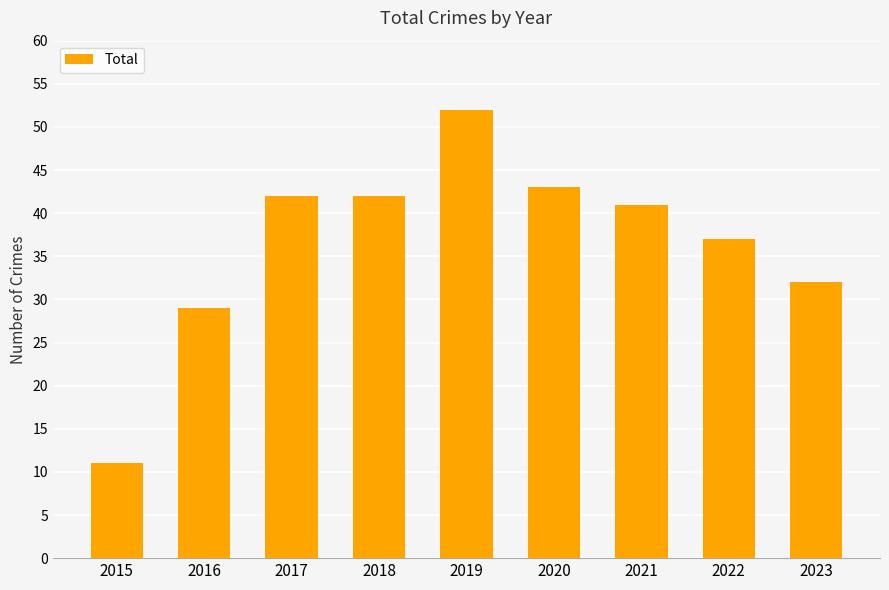

What is the value of the 2nd bar from the left?

29